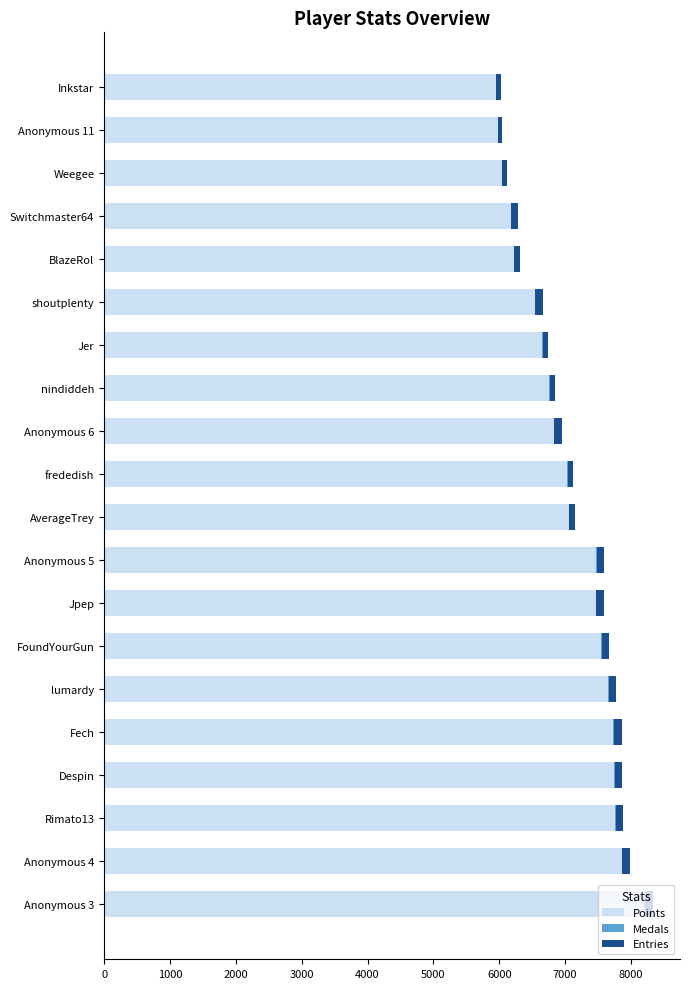

The Points series shows 1466 at BlazeRol. True or false?

False